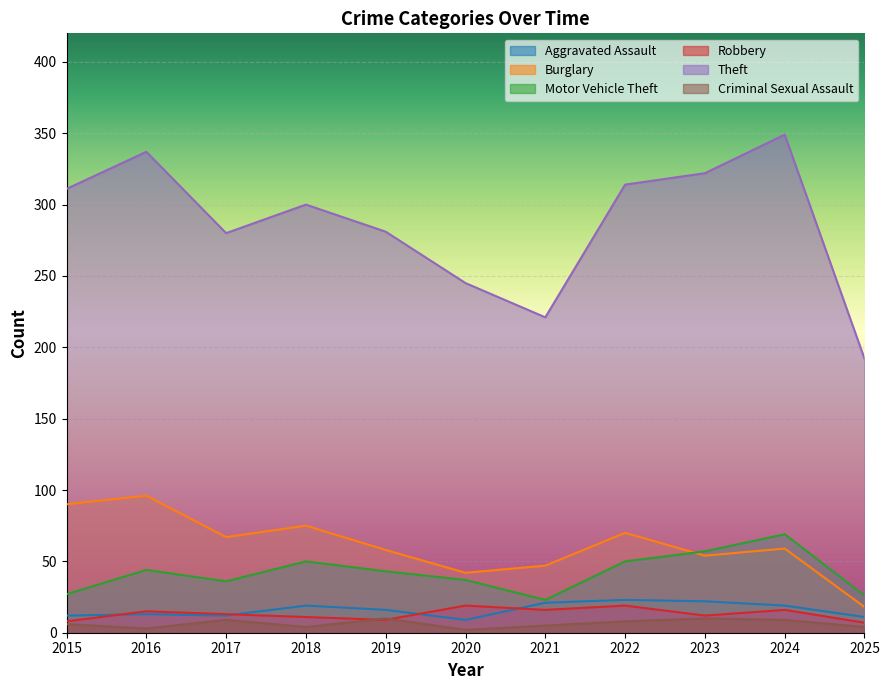

At how many categories does at least one series exceed 156?

11